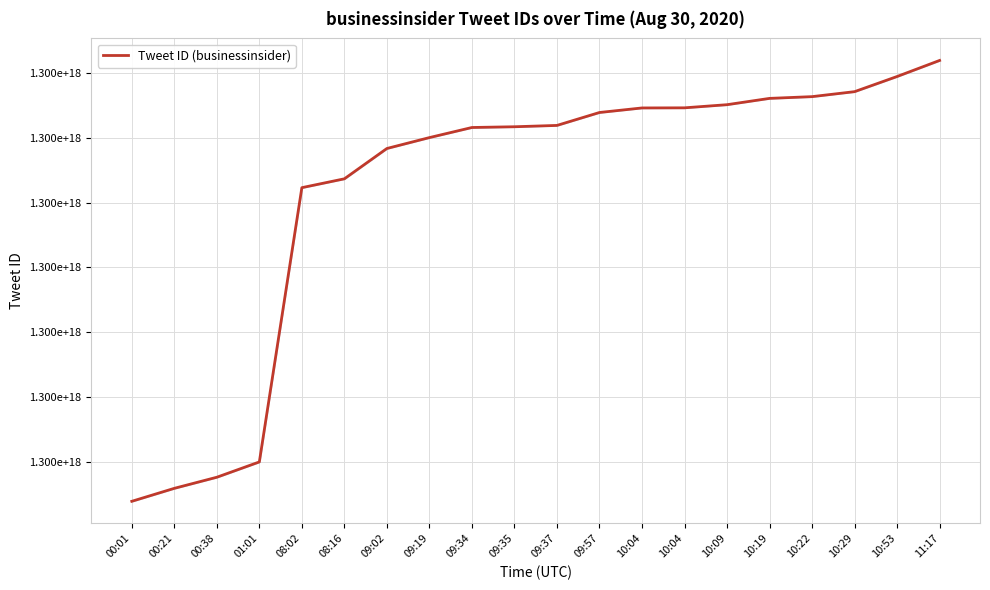

What is the value of the 16th point from the left?

1300015264080297984